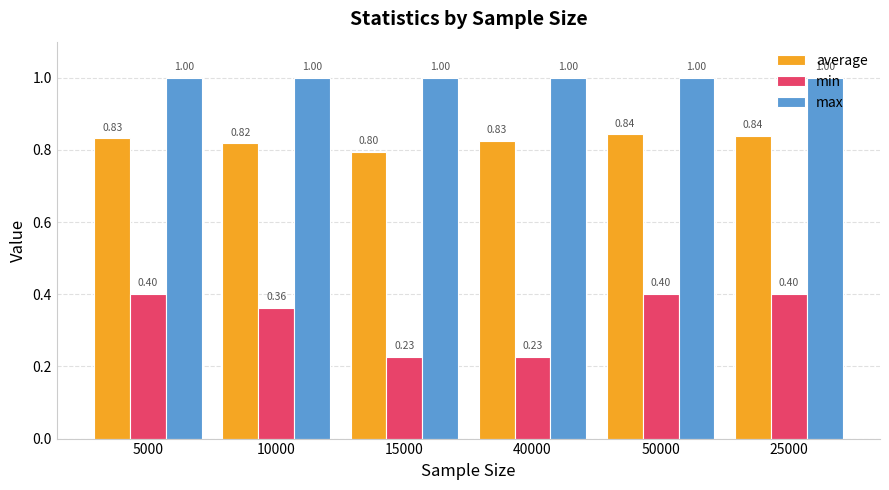

What is the value of the min bar at the 2nd from the left?

0.4